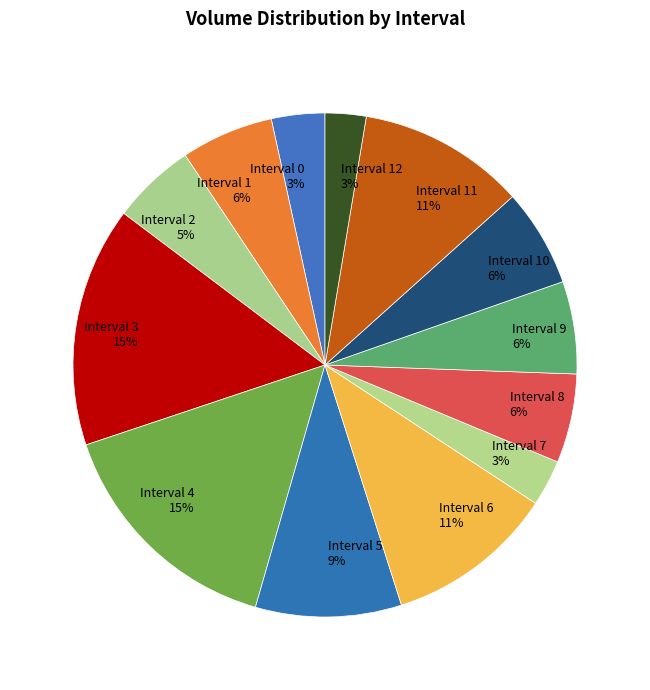

What percentage is the Interval 6 slice, to the nearest percent?

11%